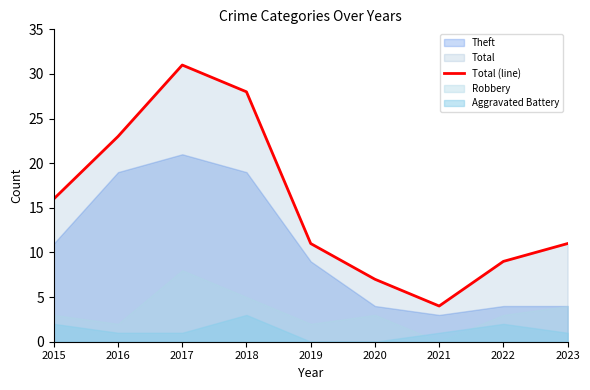

Reading left to right, extract all data points from this chart.

2015=16	2016=23	2017=31	2018=28	2019=11	2020=7	2021=4	2022=9	2023=11